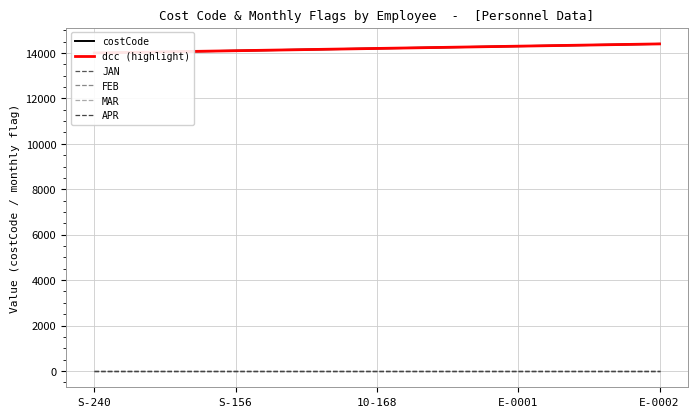

Which series changed the most between S-240 and S-156?

costCode